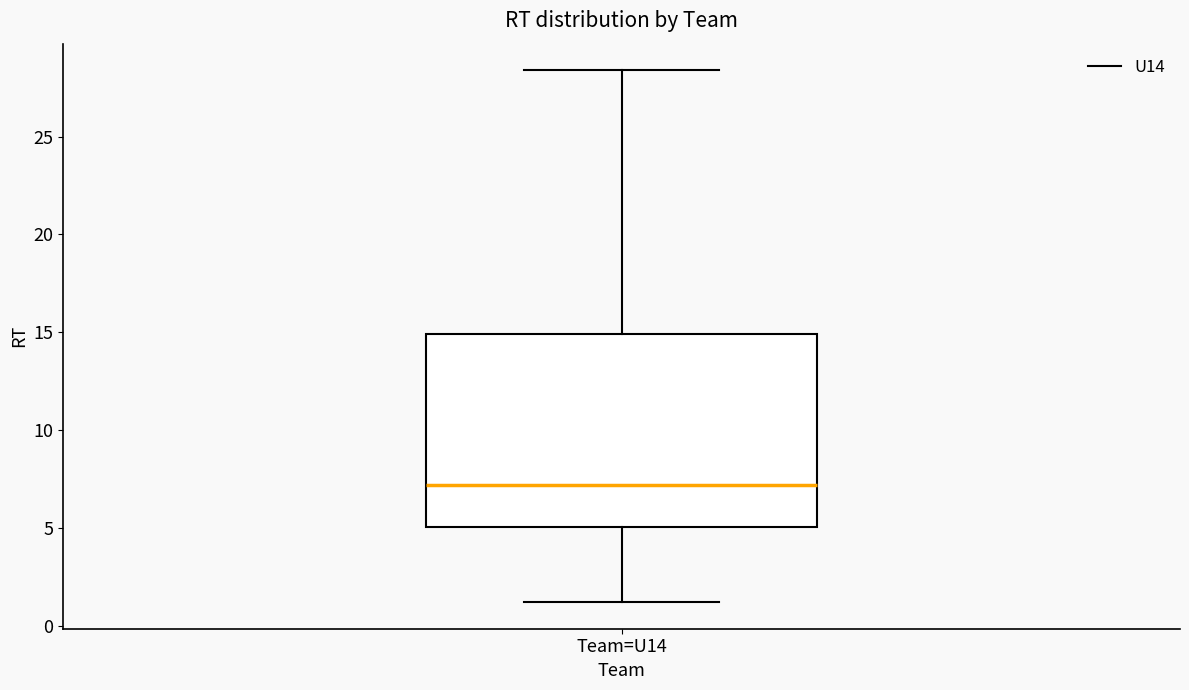

Transcribe this box plot: give where the median line is, the range the box spans, and where the two whiskers end, as read against the y-axis. The values are not printed on the chart, so give them approximately, as read against the axis.

median 7.0, box 5.0 to 15.0, whiskers 1.0 to 28.5